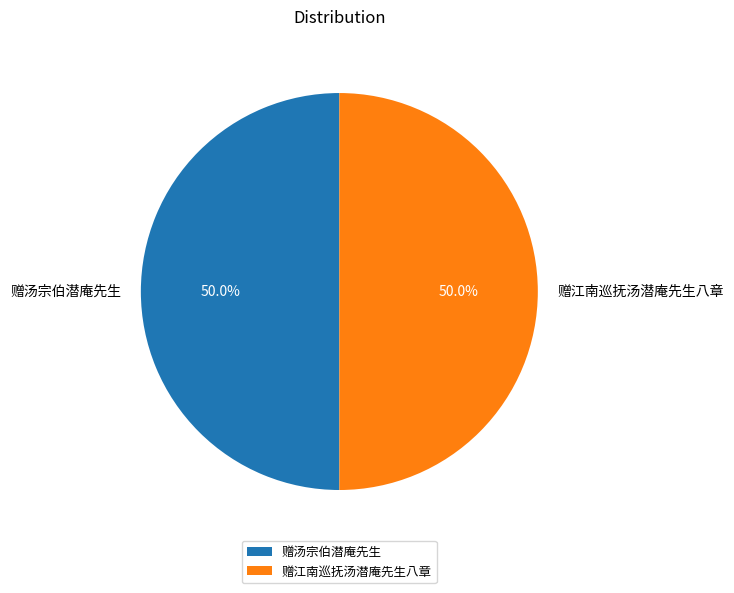

Approximately how many times larger is the value at 赠江南巡抚汤潜庵先生八章 compared to 赠汤宗伯潜庵先生?

1.0